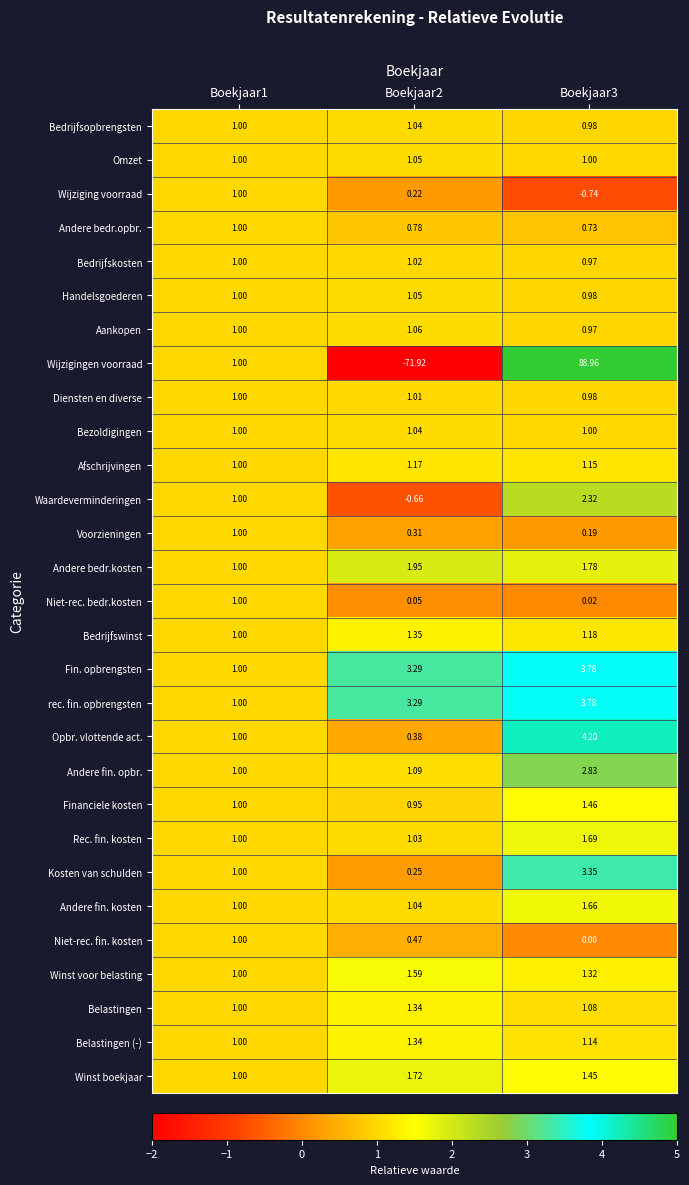

What is the smallest value displayed?

-71.9